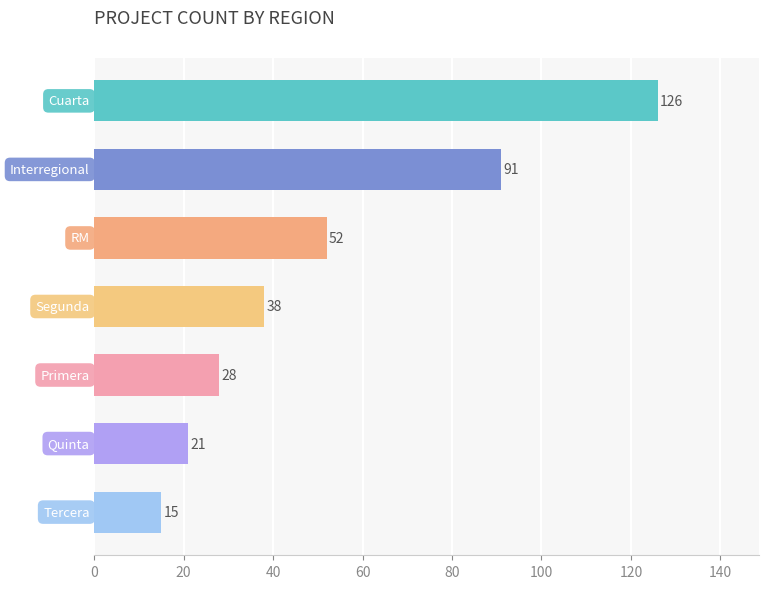

What is the greatest value displayed?

126